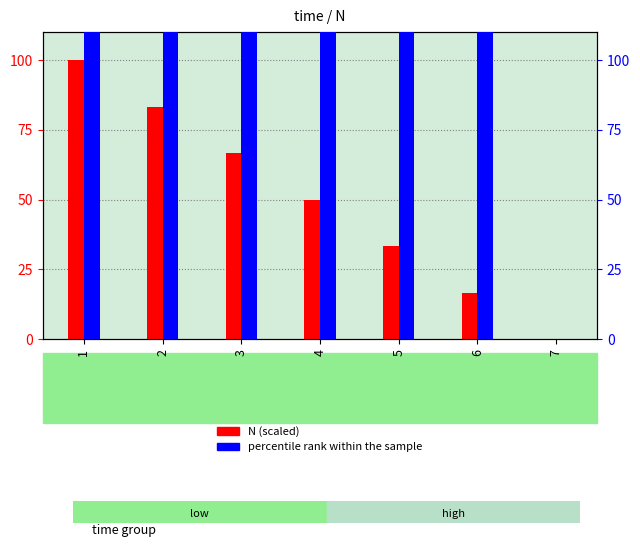

Reading right to left, extract all data points from this chart.

N (scaled): 0.0	16.7	33.4	50.0	66.7	83.4	100.0
percentile rank within the sample: 0.0	833.7	1667.6	2501.3	3334.8	4167.6	5000.0